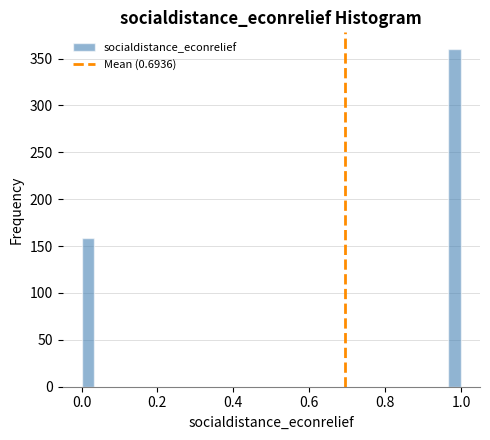

Around what value on the x-axis is the tallest bar? Give the approximate position of its centre, as read against the axis.

0.98